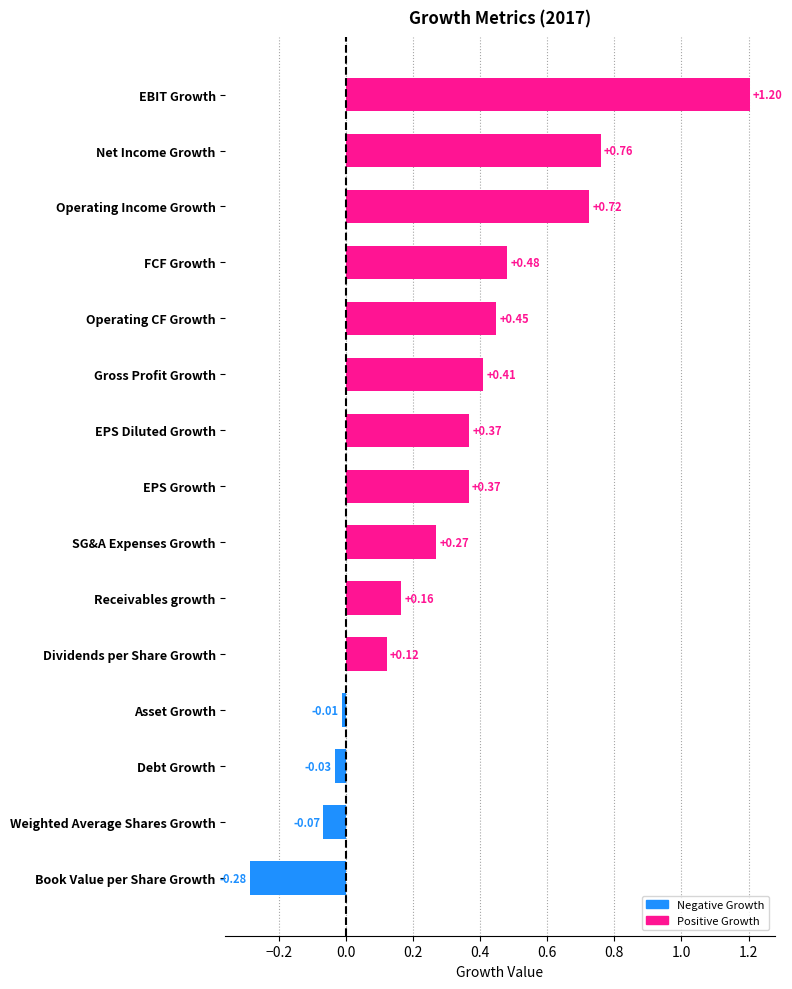

Which category has the lowest value across all series?

Book Value per Share Growth